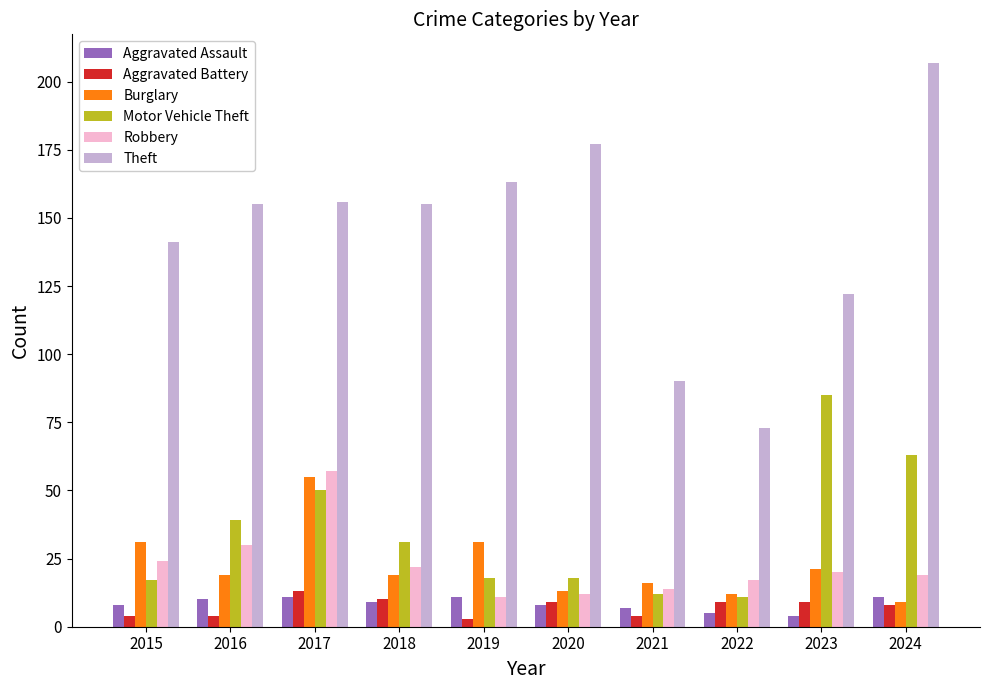

What is the maximum value for Burglary?

55